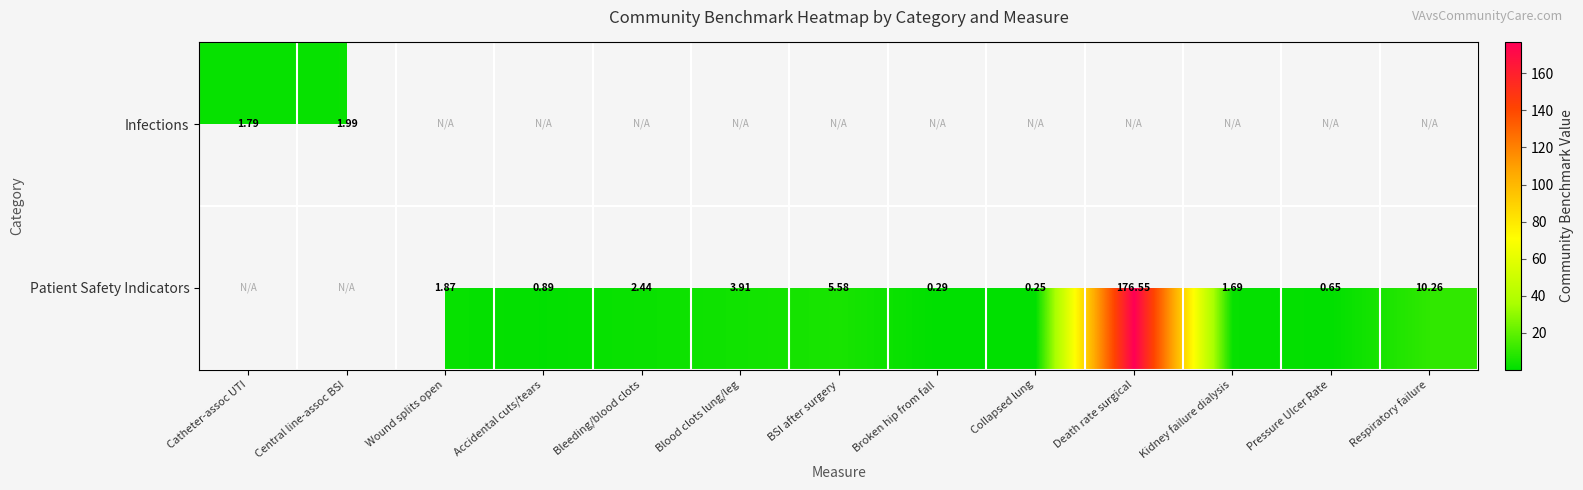

True or false: Infections has a value of 2.0 at Central line-assoc BSI.

True